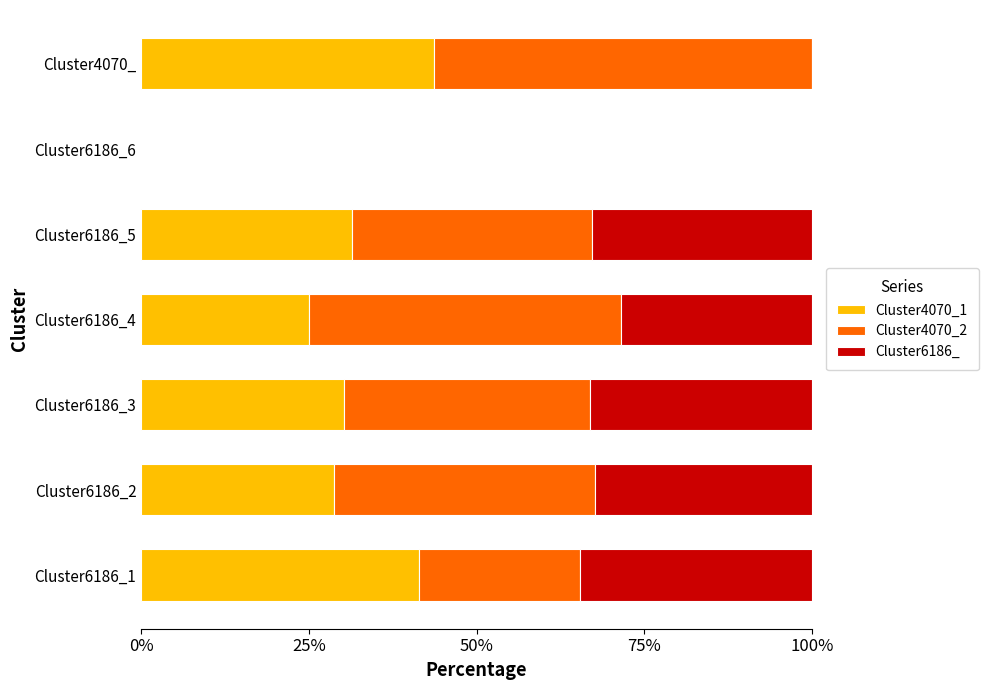

What are all the series names shown in the legend?

Cluster4070_1, Cluster4070_2, Cluster6186_